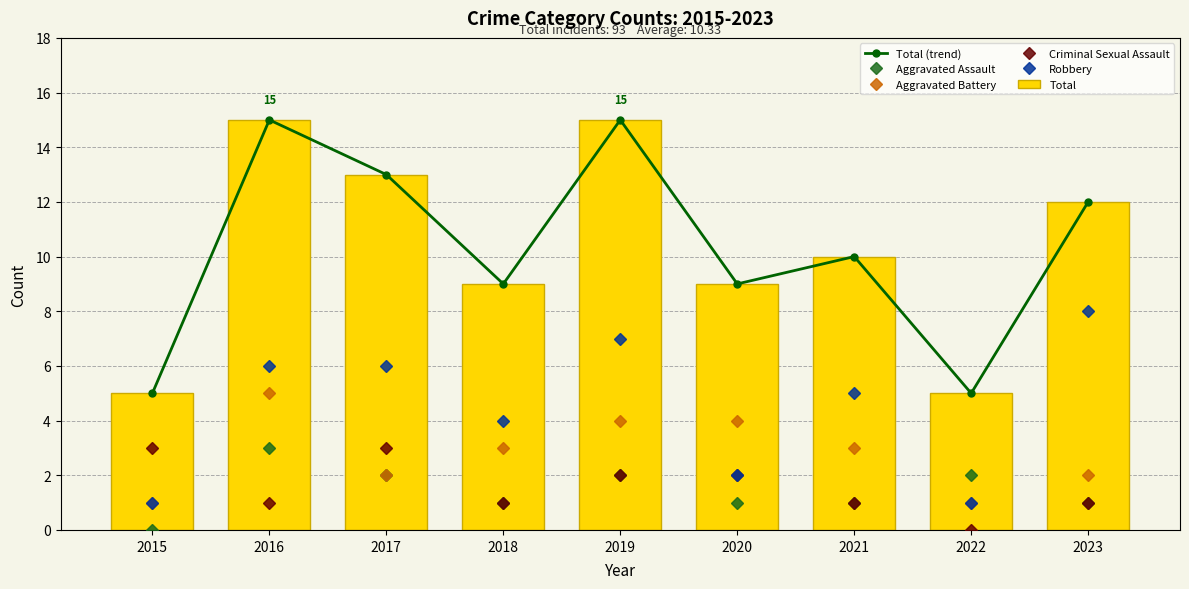

What is the value of the Criminal Sexual Assault bar at the 3rd from the left?

3